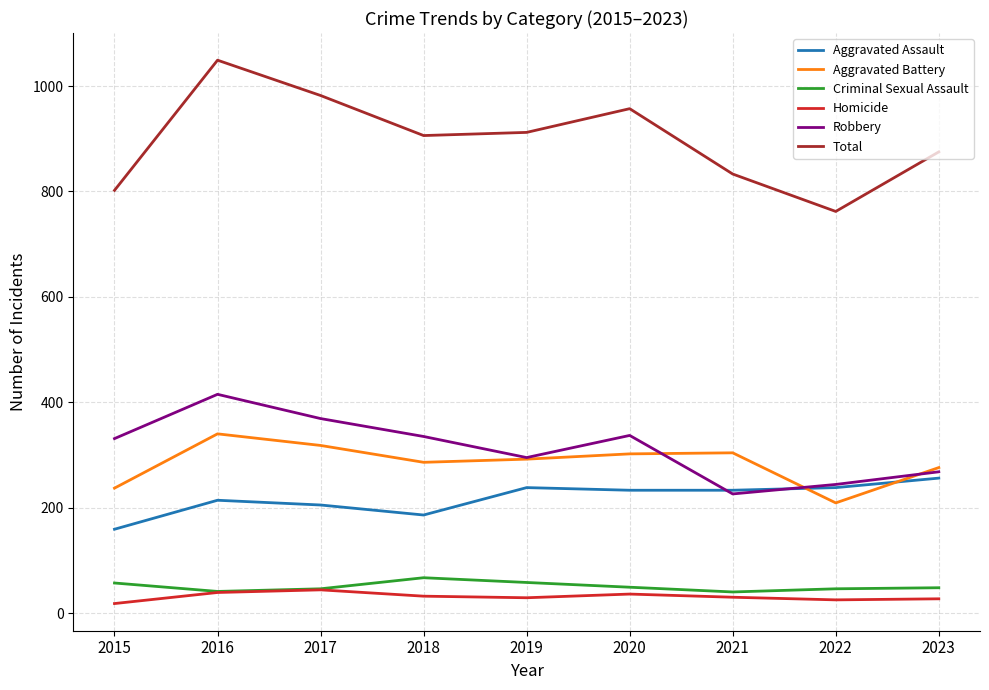

Which series changed the most between 2016 and 2023?

Total